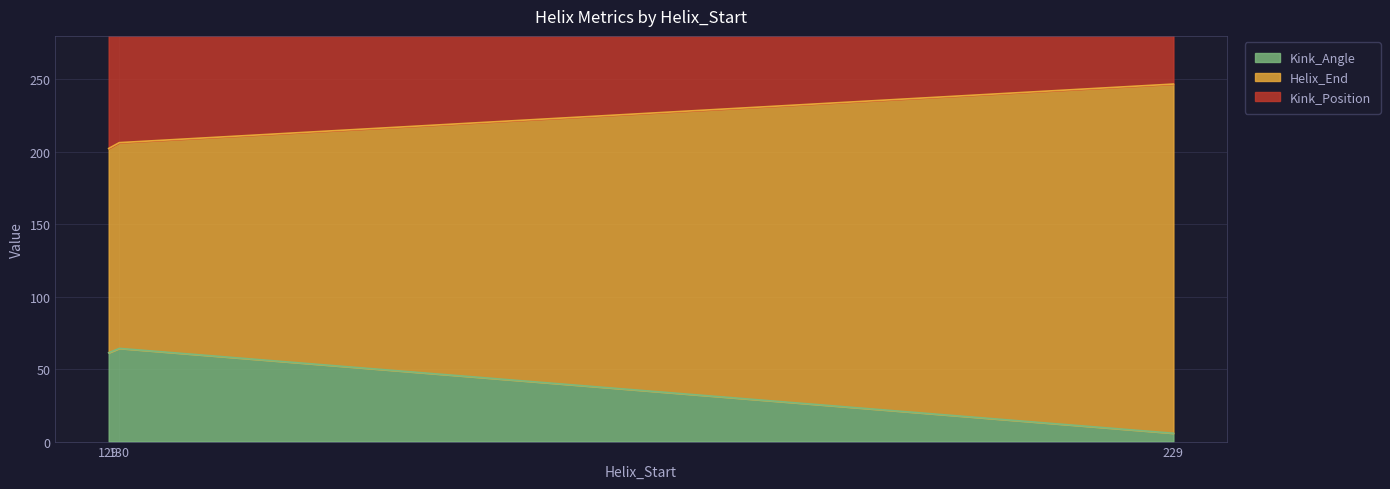

At which category is the sum across all series the highest?

229